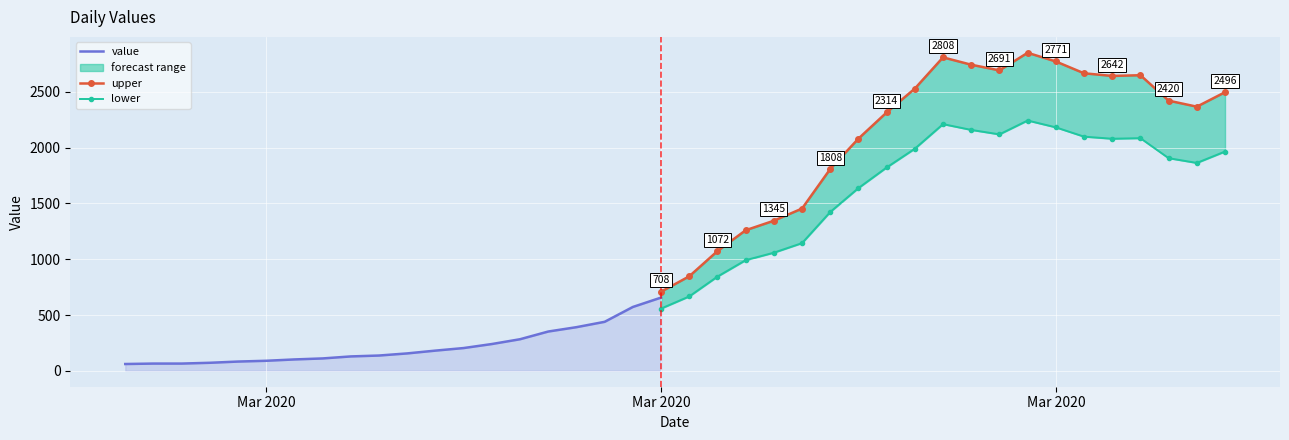

At which category does the chart reach its minimum across all series?

2020-02-27